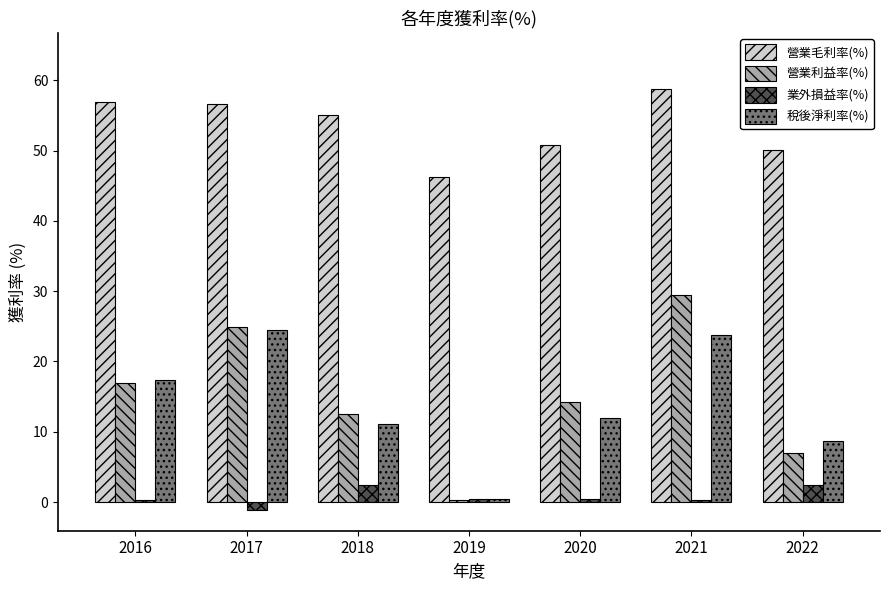

What is the spread (max minus min) of values at 2017?

57.7